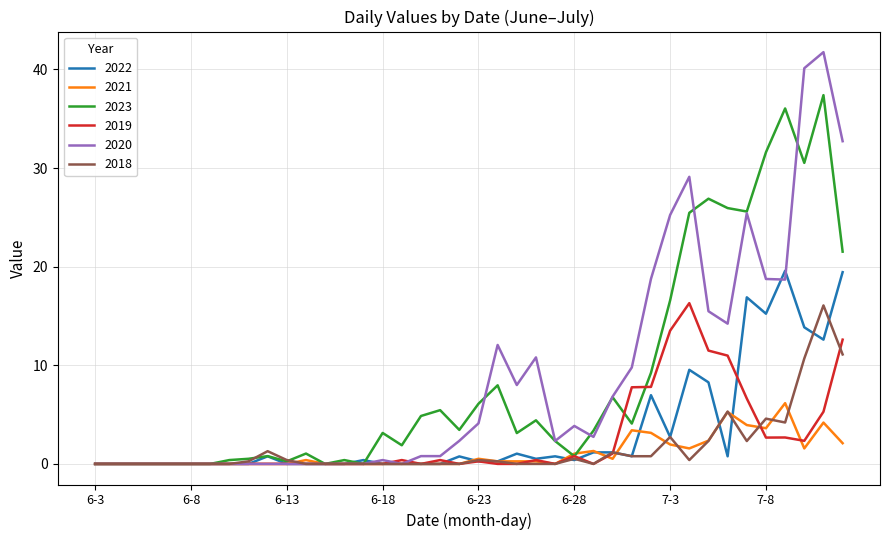

Which series has the widest spread of values?

2020